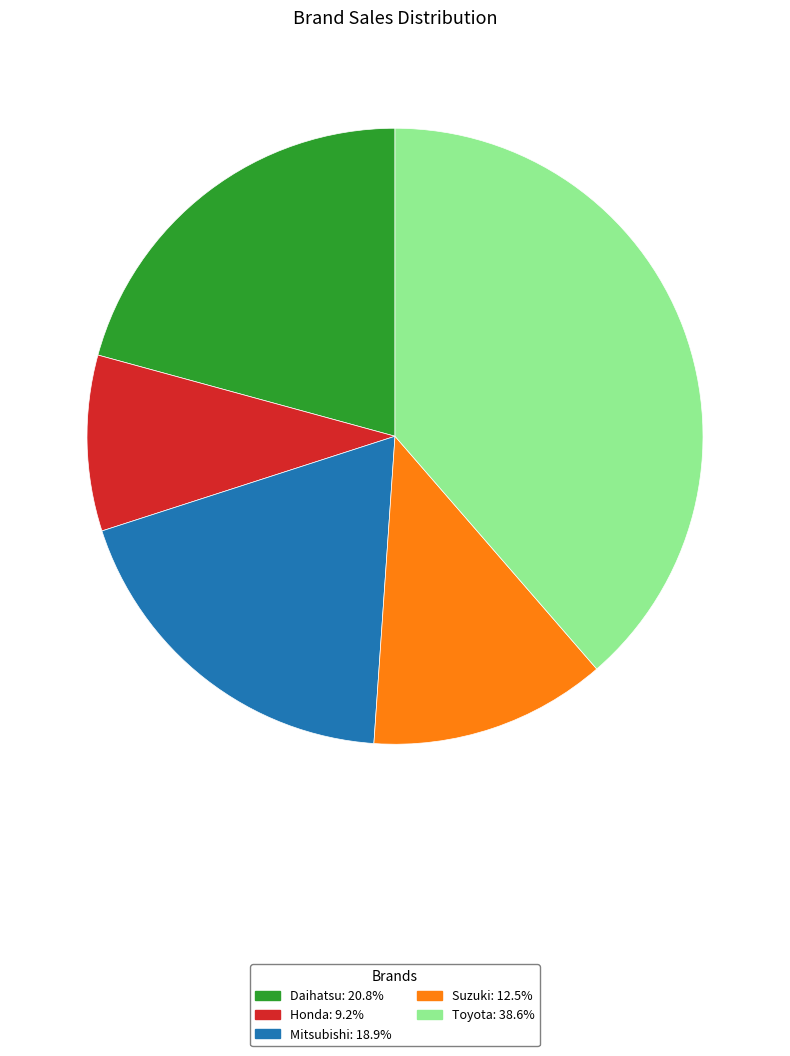

Does Suzuki account for over 50% of the chart?

No